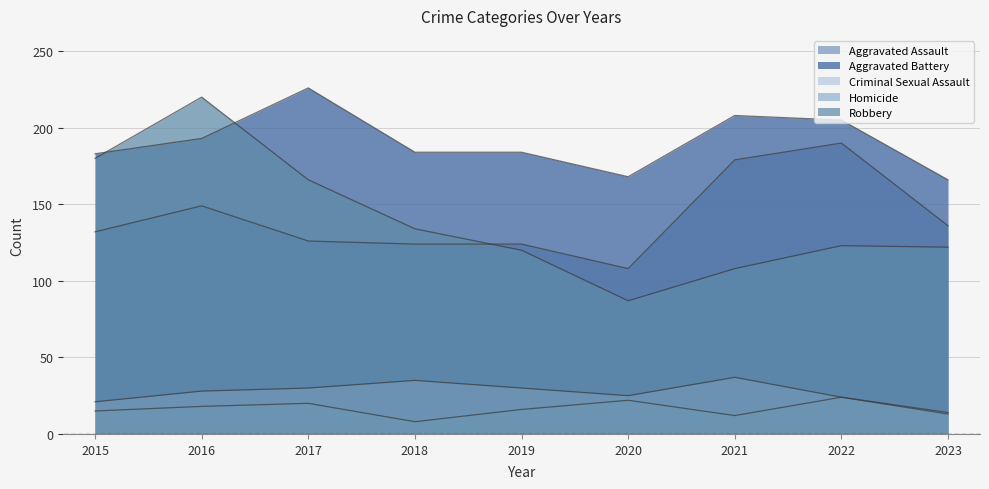

What is the minimum value shown in the chart?

8